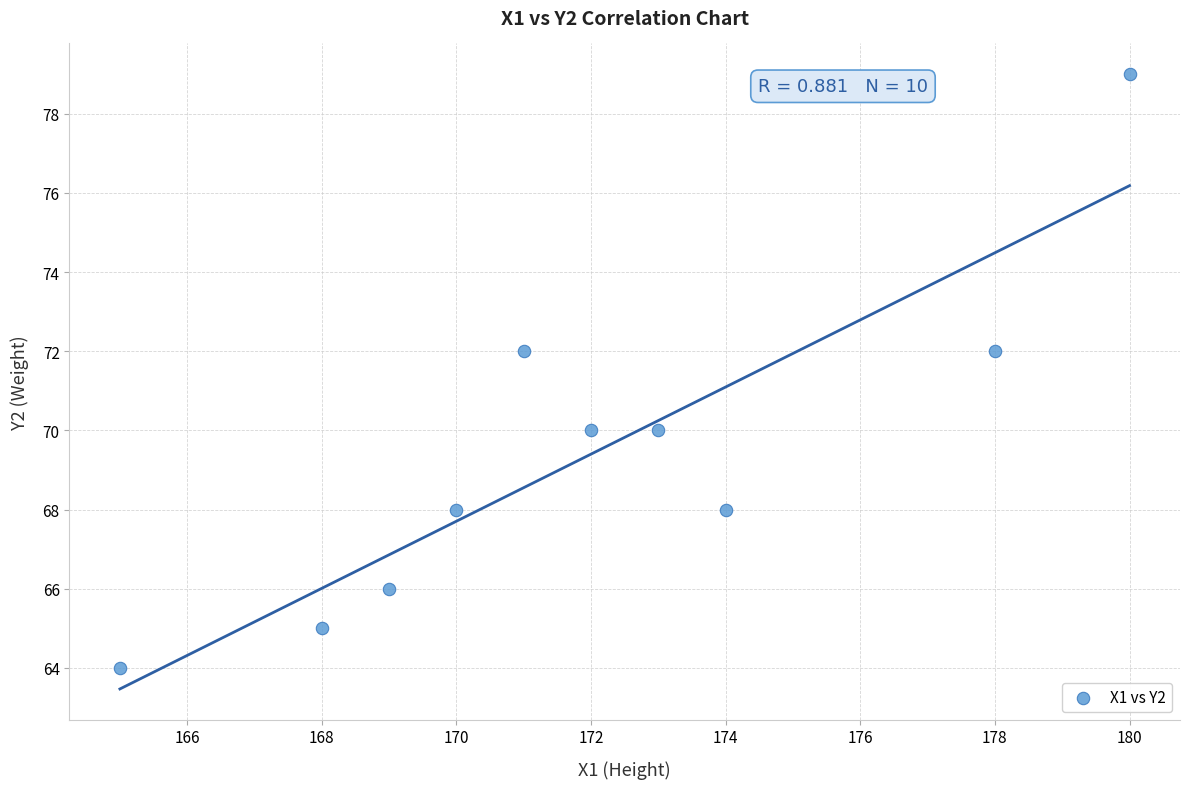

What is the range of Y values (max minus min)?

15